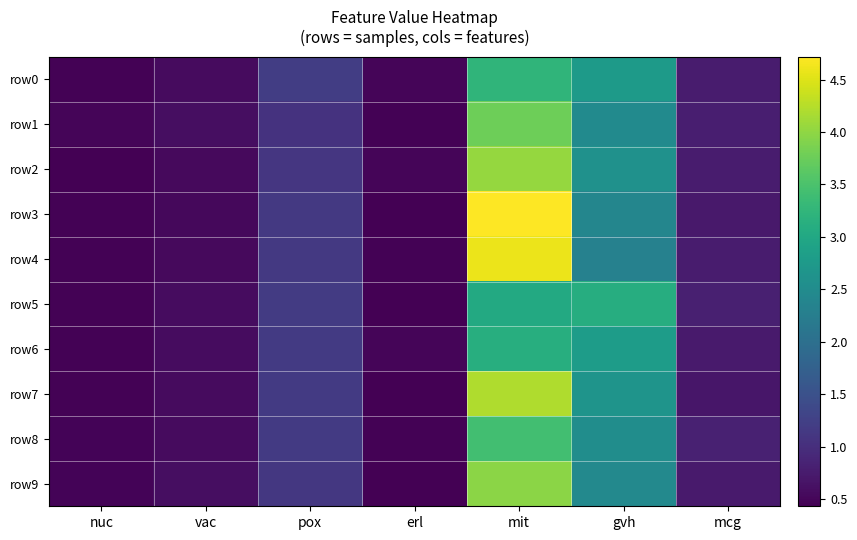

Between pox and mit, which is larger?

mit